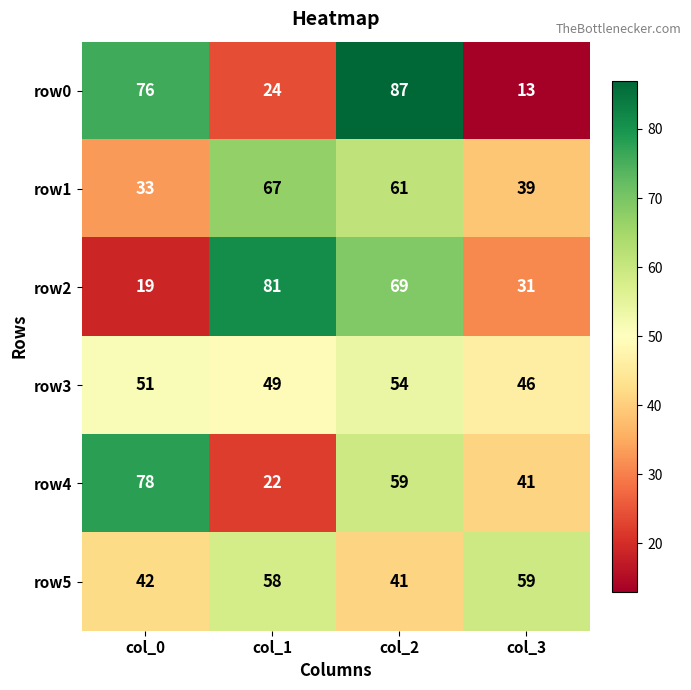

Reading left to right, transcribe all the data shown in this chart.

row0: 76	24	87	13
row1: 33	67	61	39
row2: 19	81	69	31
row3: 51	49	54	46
row4: 78	22	59	41
row5: 42	58	41	59